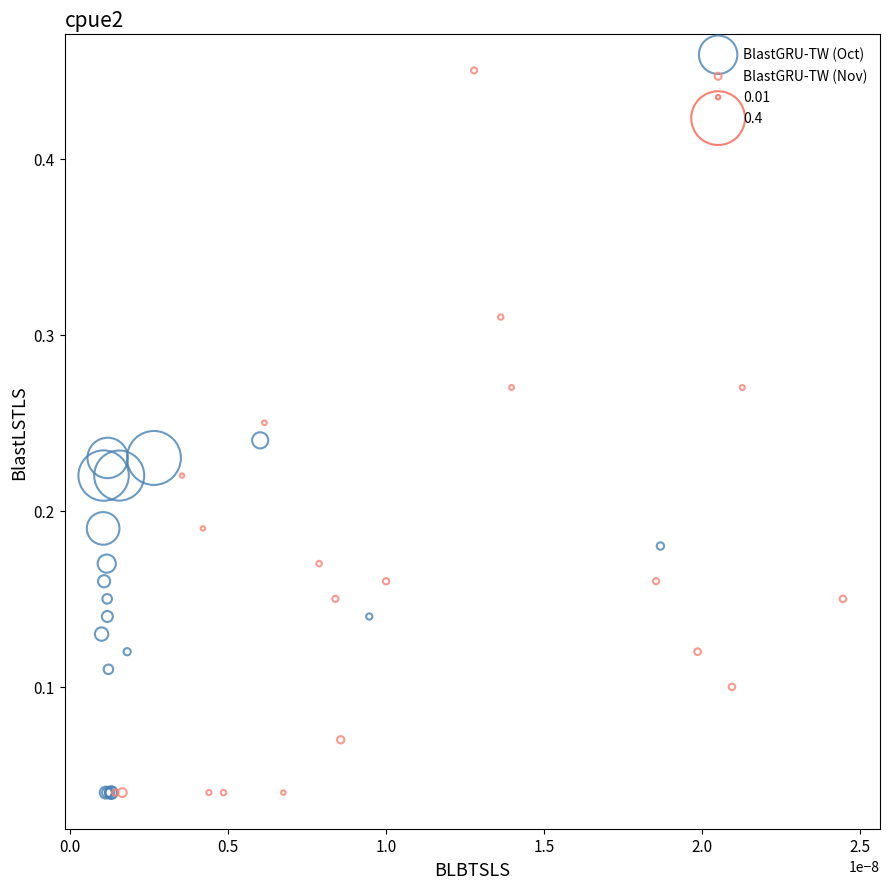

Which series has the widest spread of Y values?

BlastGRU-TW (Nov)